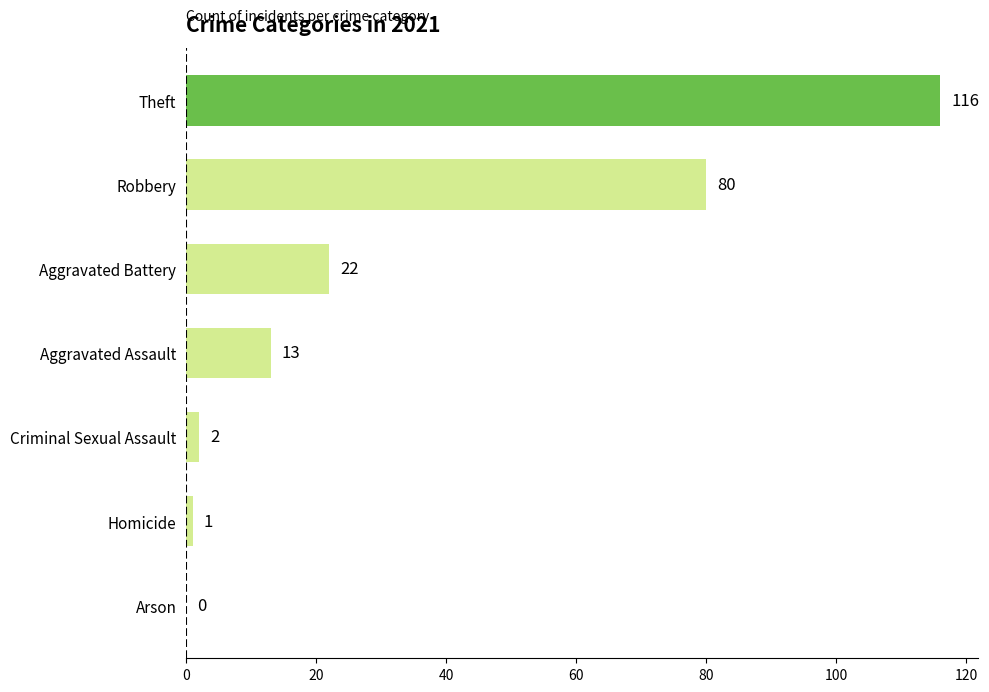

Are the bars grouped side by side (vs. stacked)?

No